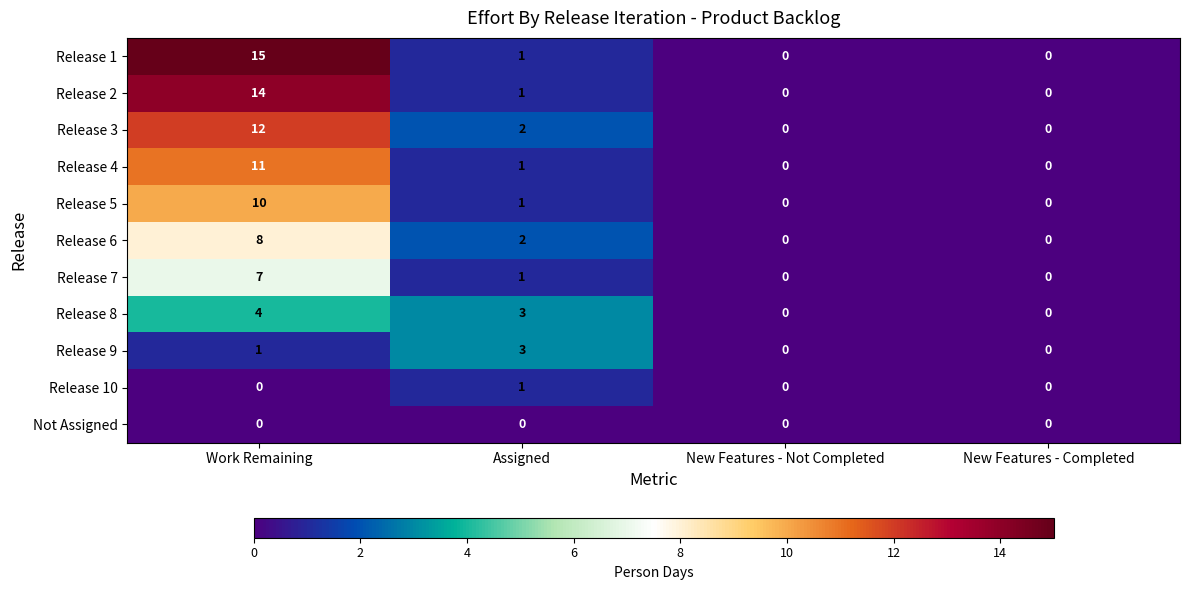

What is the greatest value displayed?

15